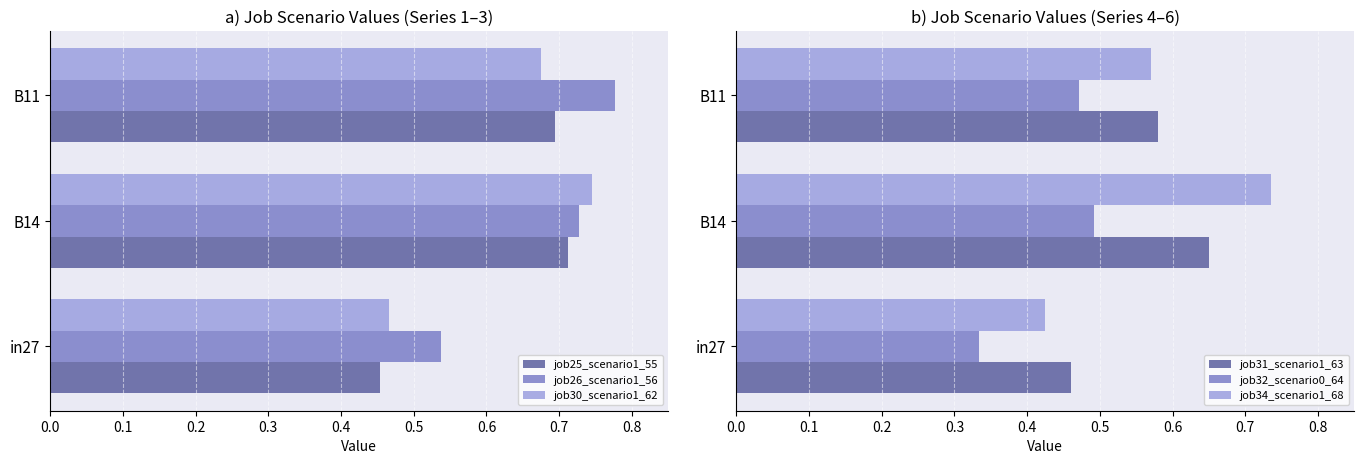

How many series are shown in this chart?

6